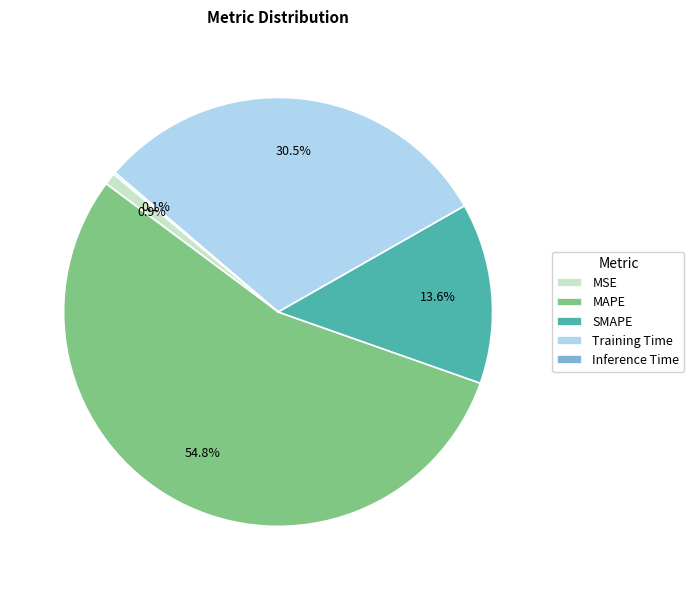

Which has a higher value, MSE or MAPE?

MAPE